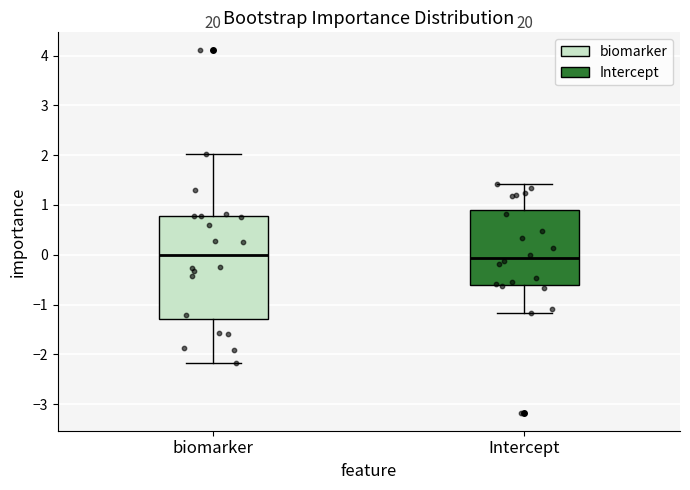

Which box is the tallest, from its lower edge to its upper edge?

biomarker